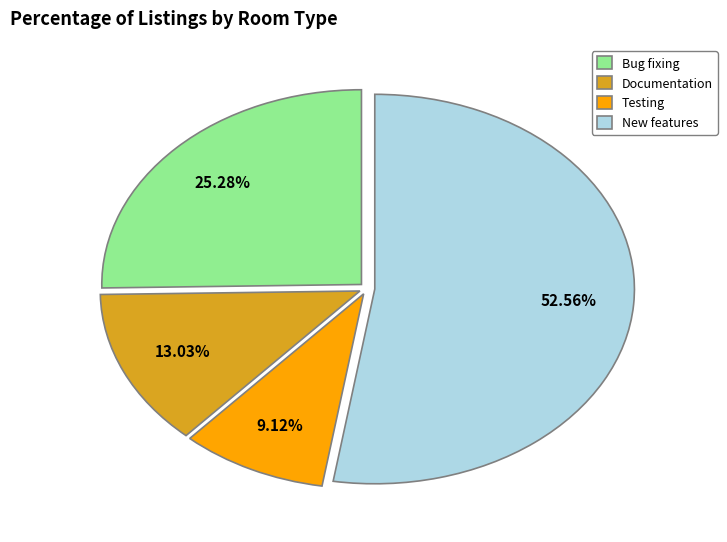

What percentage is the Documentation slice, to the nearest percent?

13%